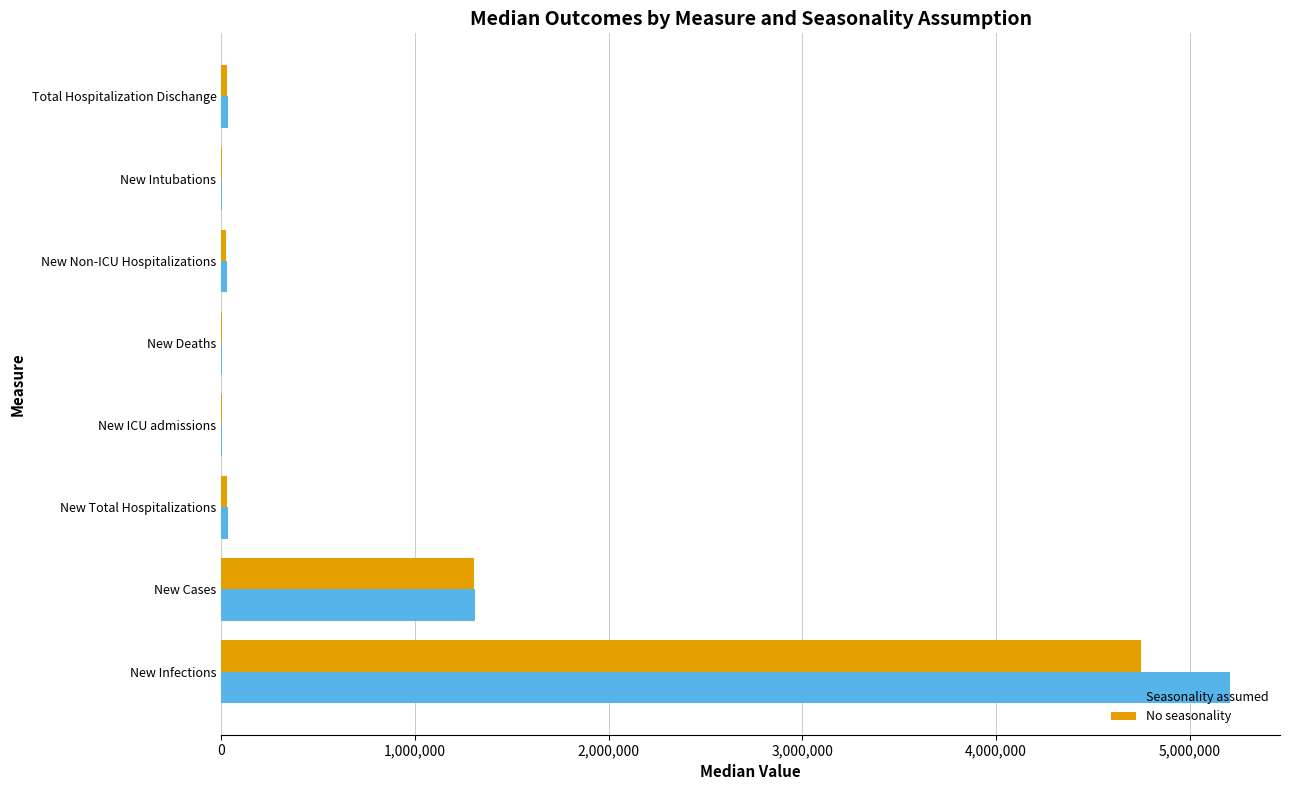

At which category is the sum across all series the highest?

New Infections